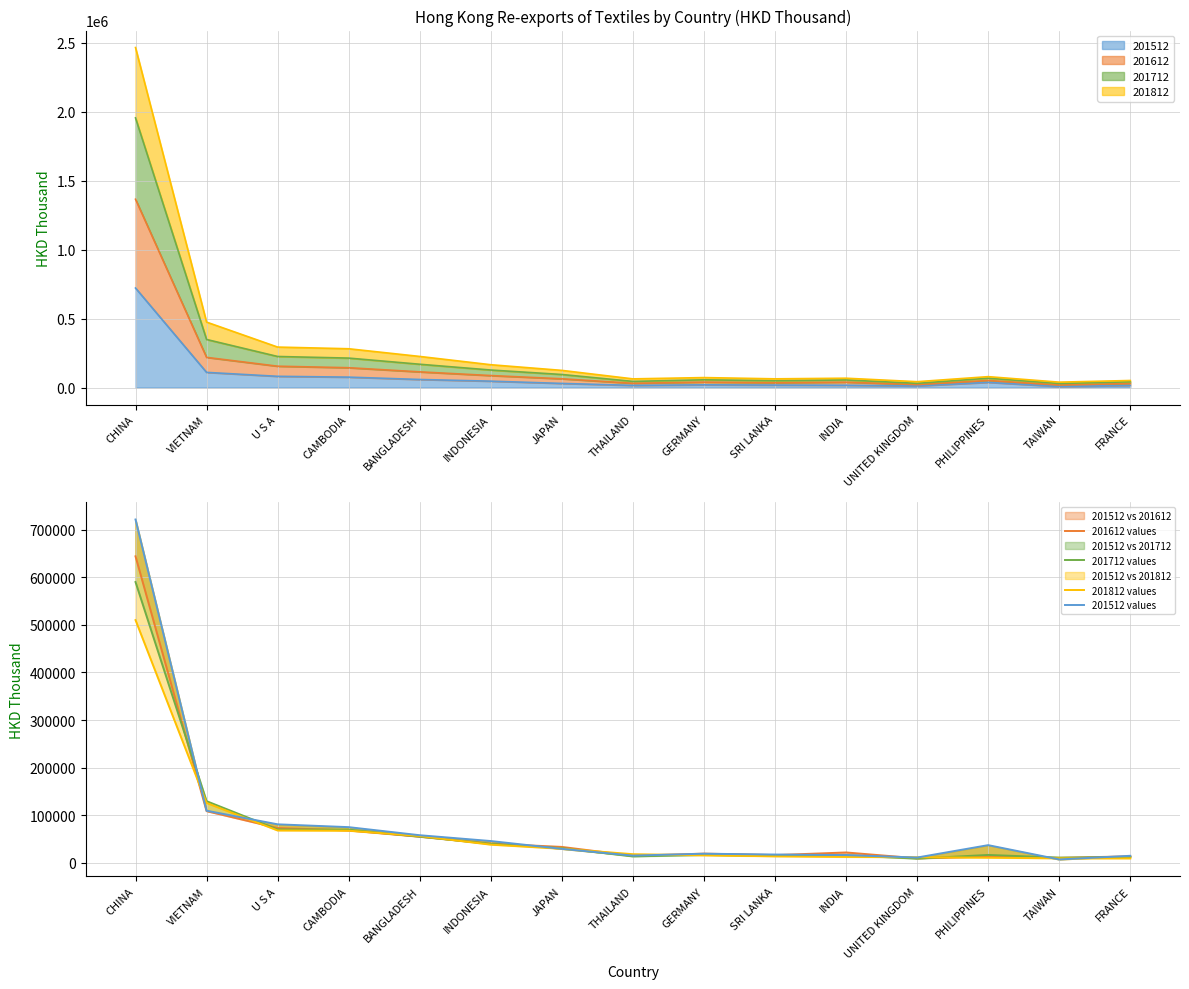

Which category has the lowest value in the 201712 values series?

UNITED KINGDOM